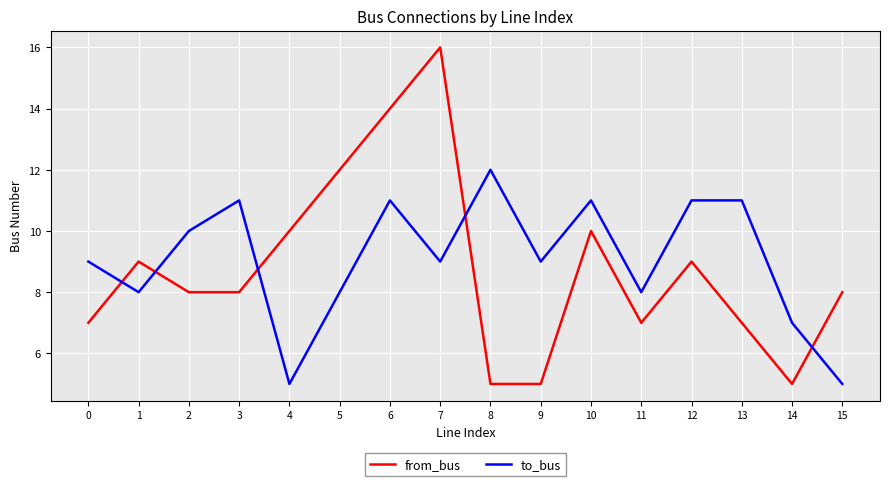

How many distinct data groups are displayed?

2